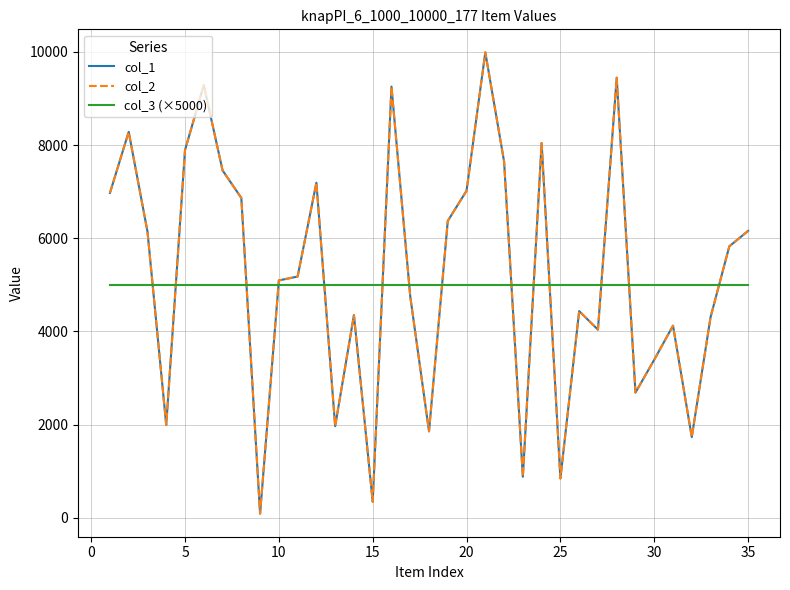

Which series has the largest total across all categories?

col_1